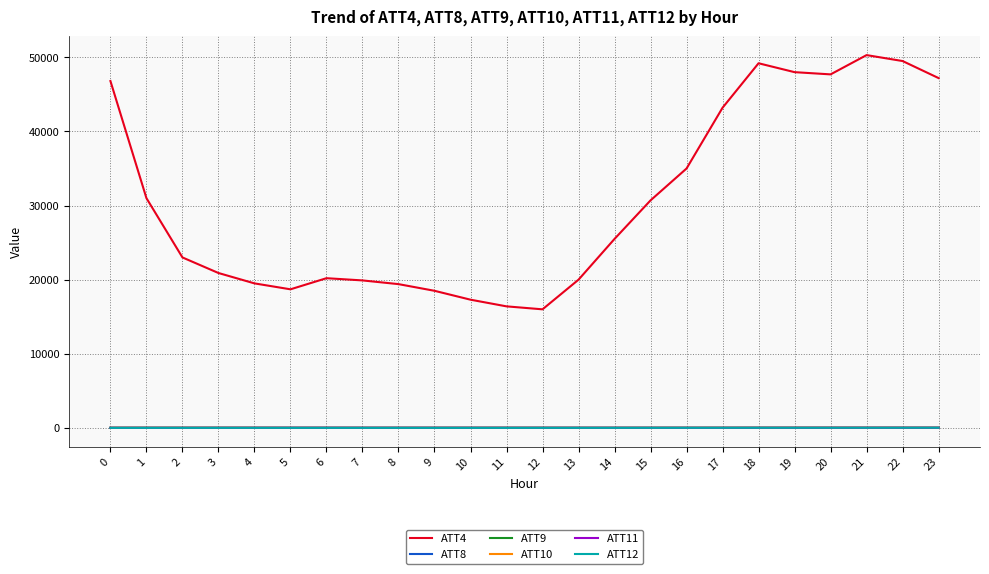

At which label does ATT9 first exceed 25?

1